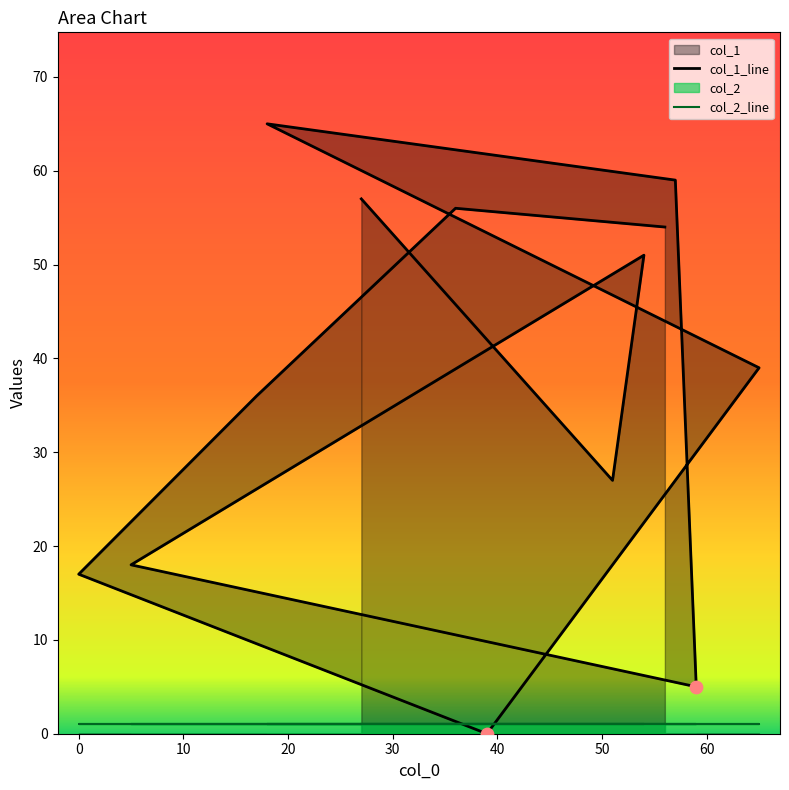

Which series has the largest Y range (max minus min)?

col_1_line